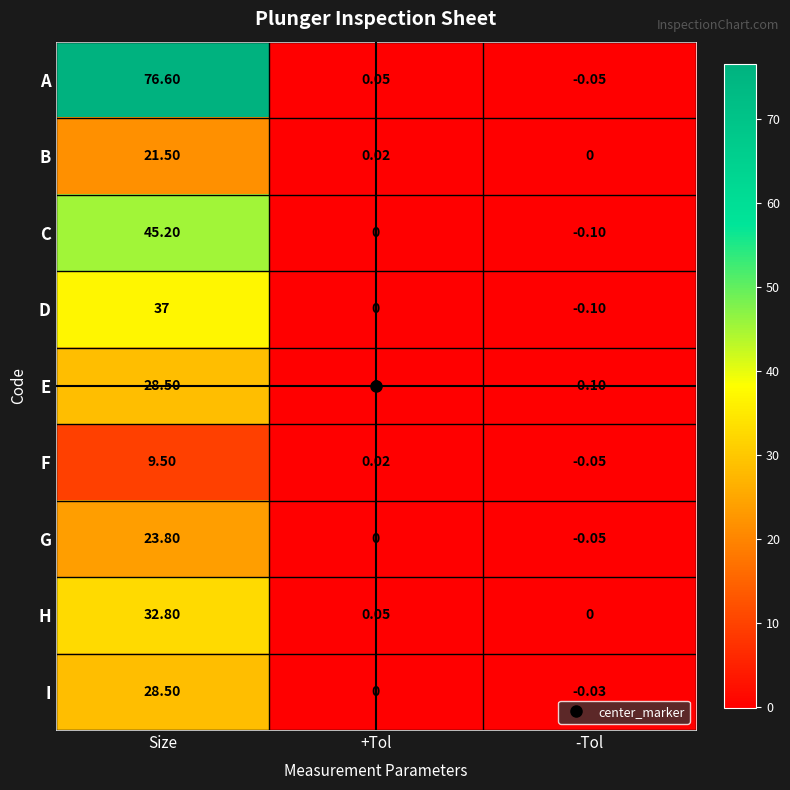

Which series has the largest total across all categories?

A